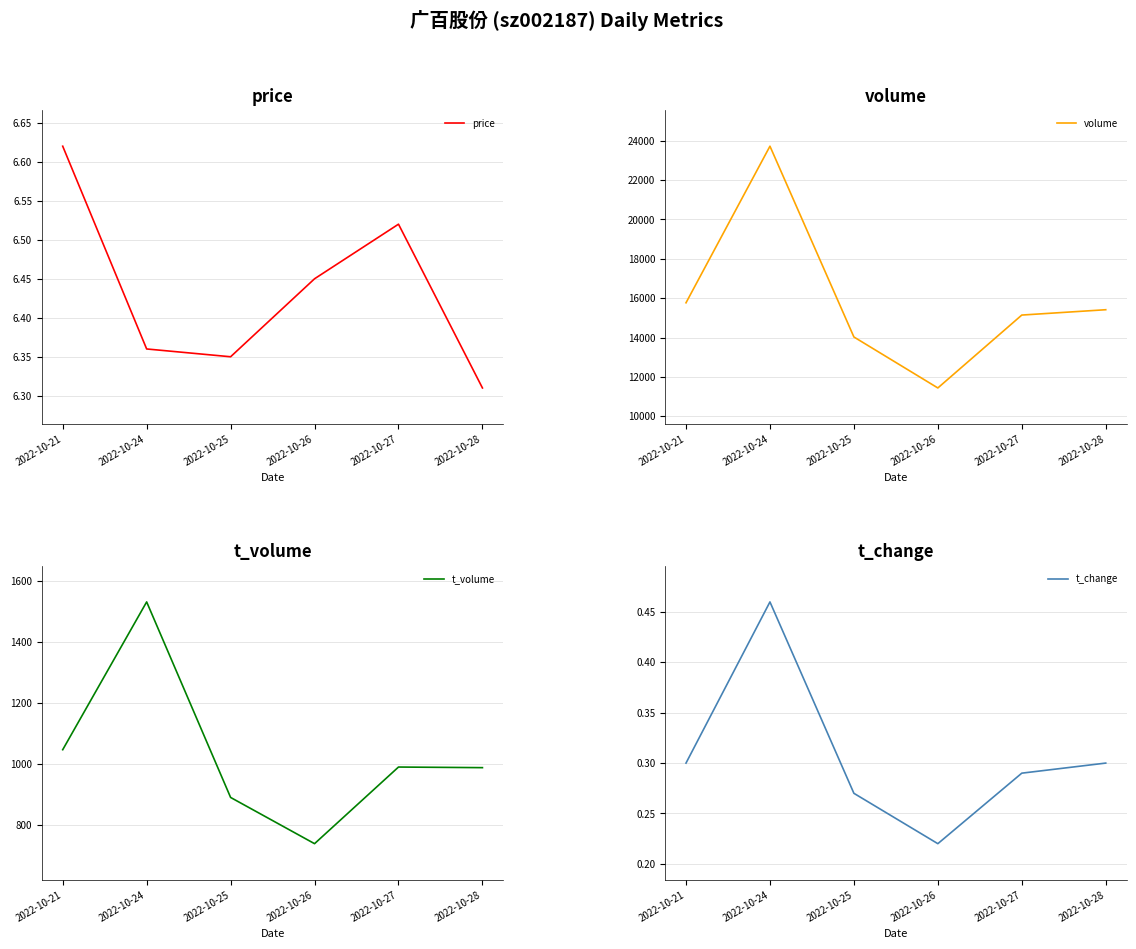

How many series are shown in this chart?

4